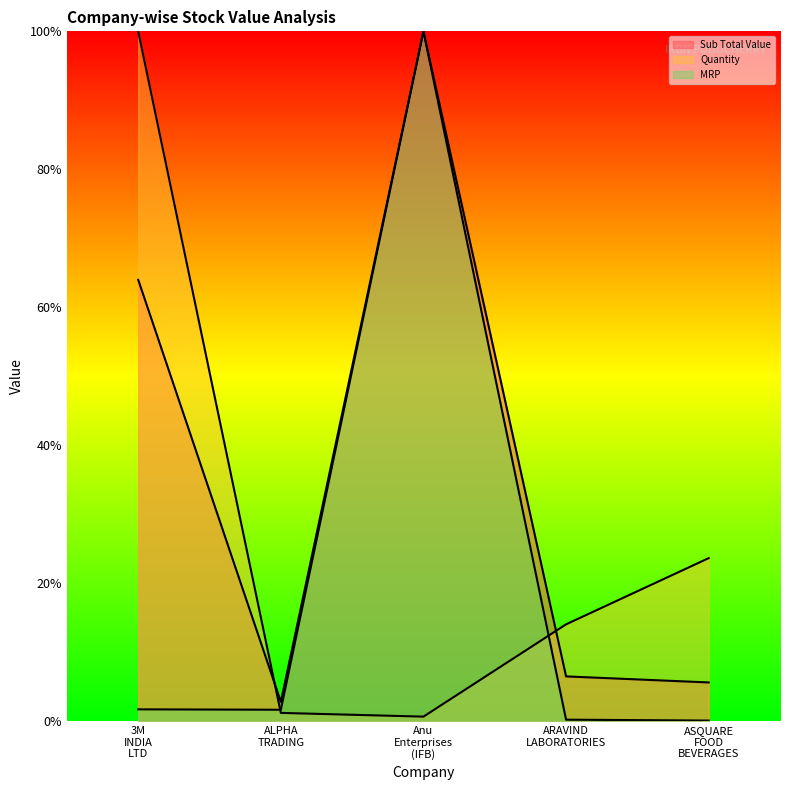

At Anu Enterprises (IFB), list the series in order from smallest to largest.

Quantity, Sub Total Value, MRP